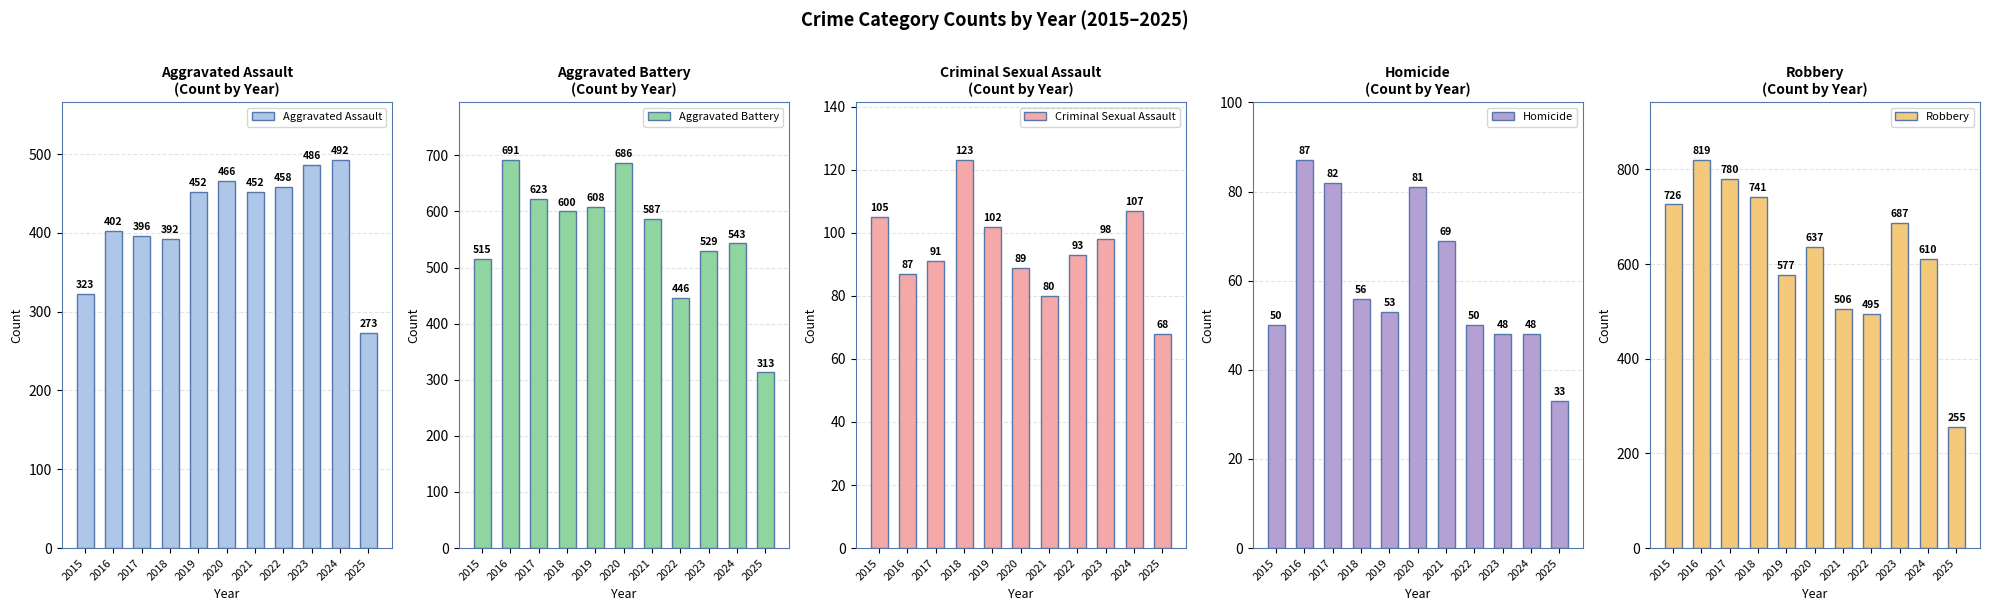

What is the smallest value displayed?

33